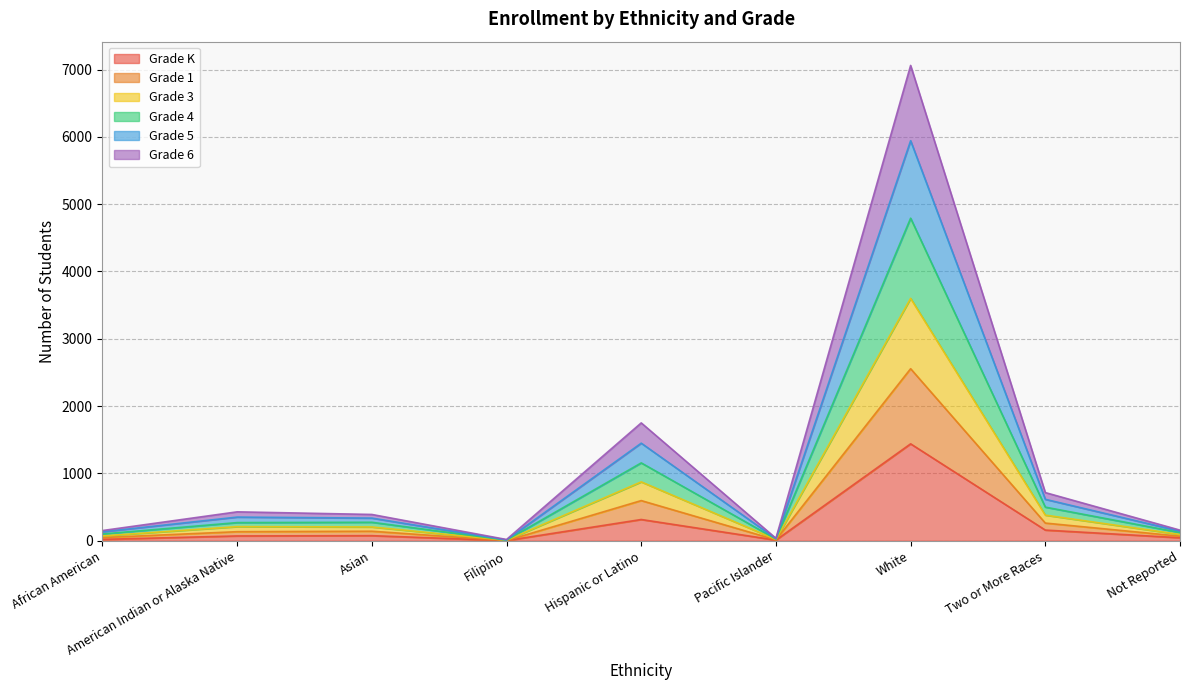

What is the difference between the highest and lowest values at White?

5621